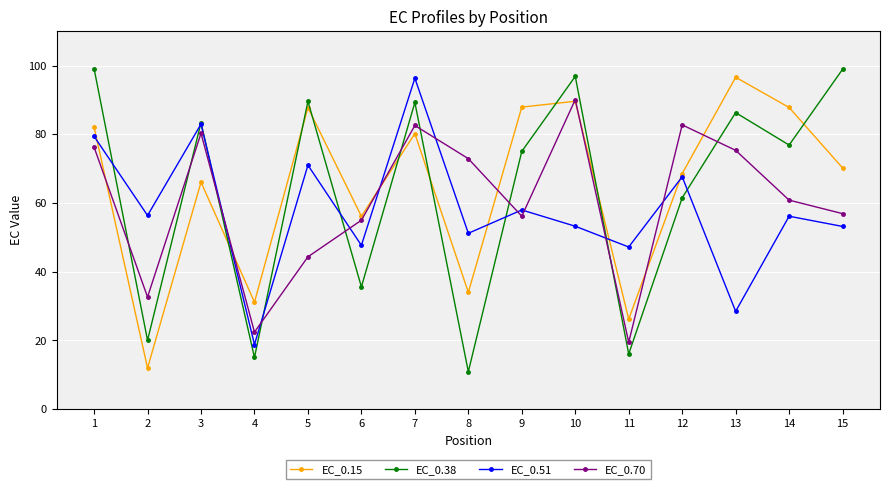

What is the difference between the highest and lowest values at 10?

43.6